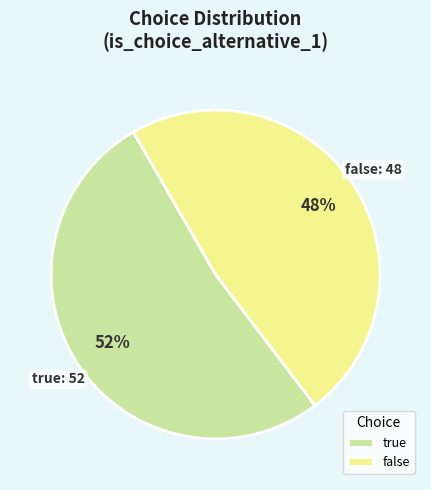

Is the sum of false and true greater than half?

Yes